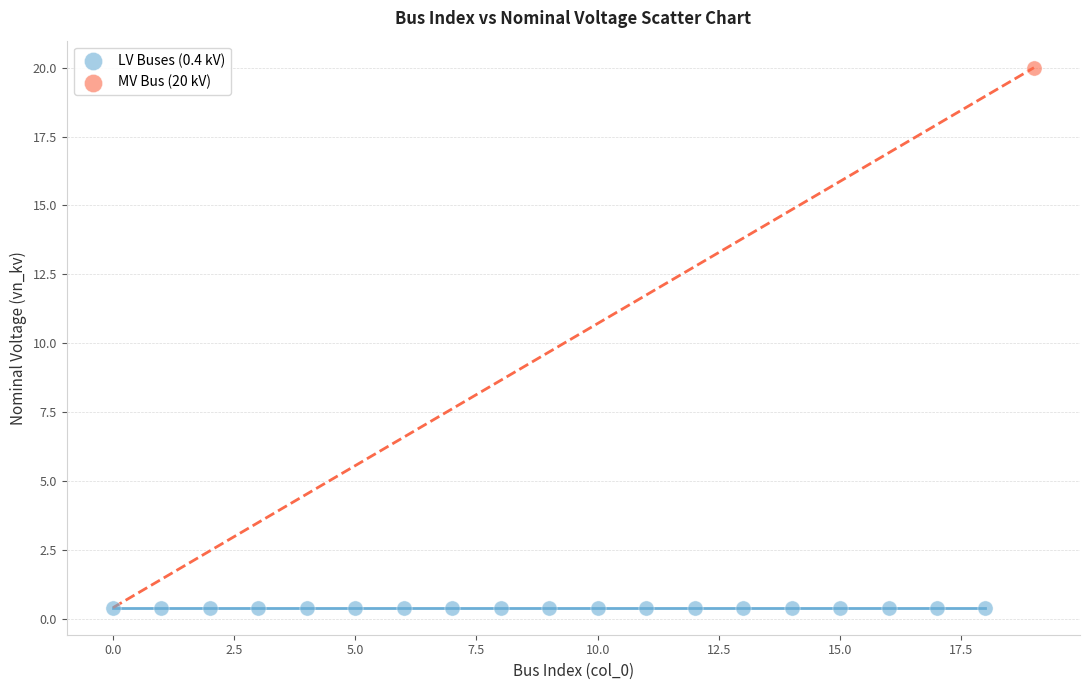

What are all the series names shown in the legend?

LV Buses (0.4 kV), MV Bus (20 kV)